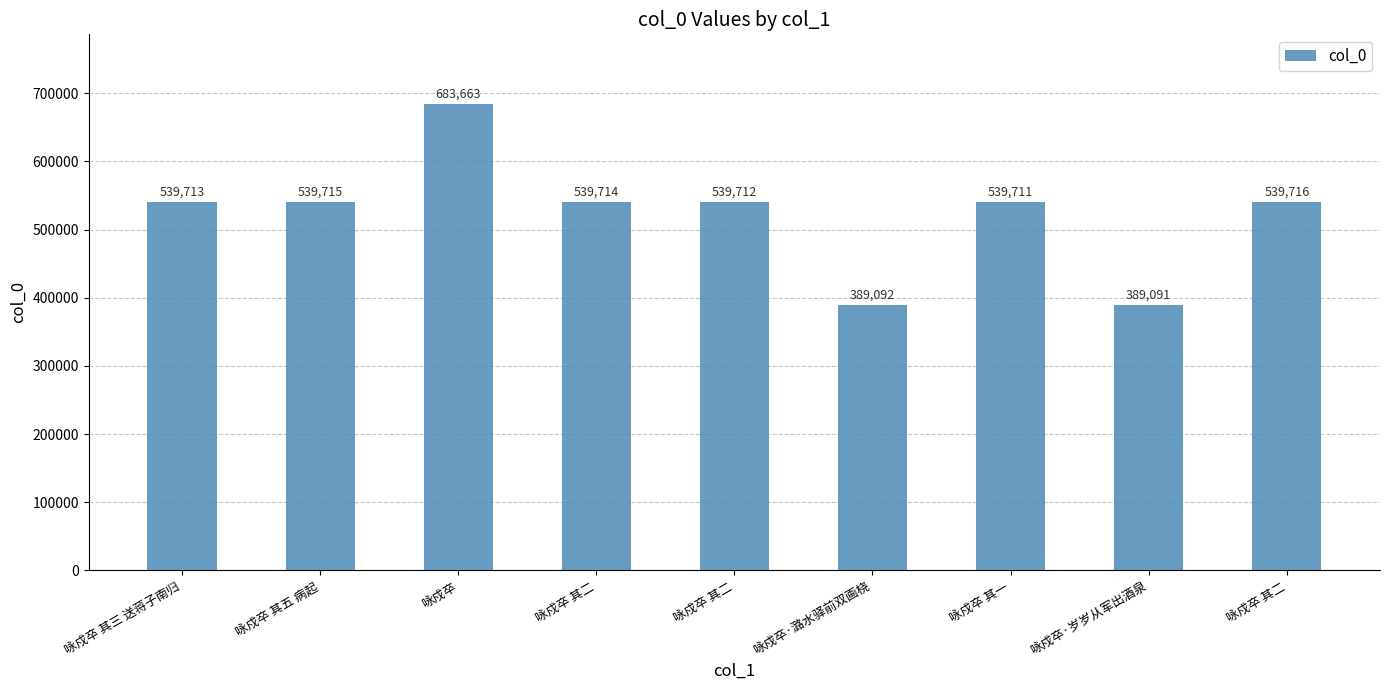

How many bars are there in total?

9